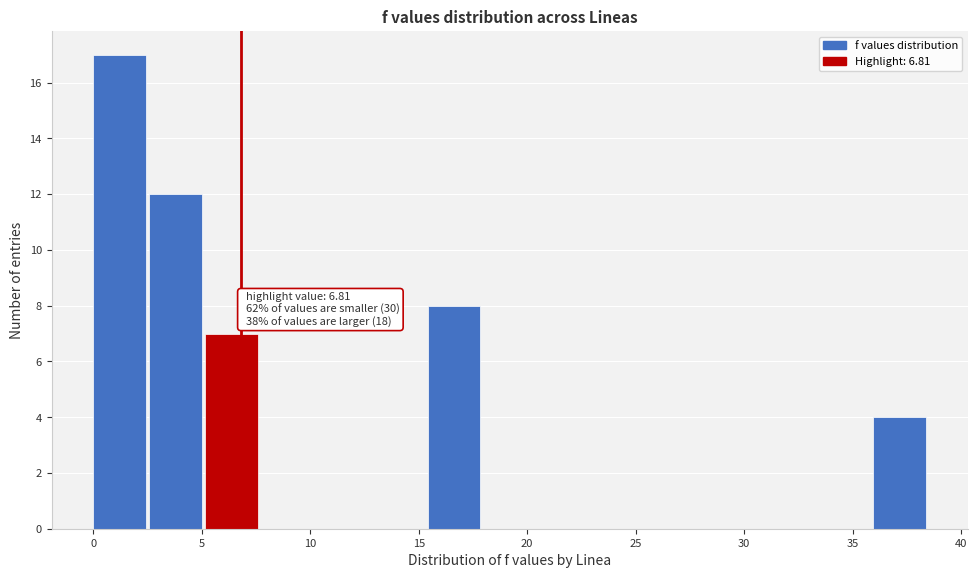

Over which range of the x-axis is the bar tallest?

0.0 to 2.5